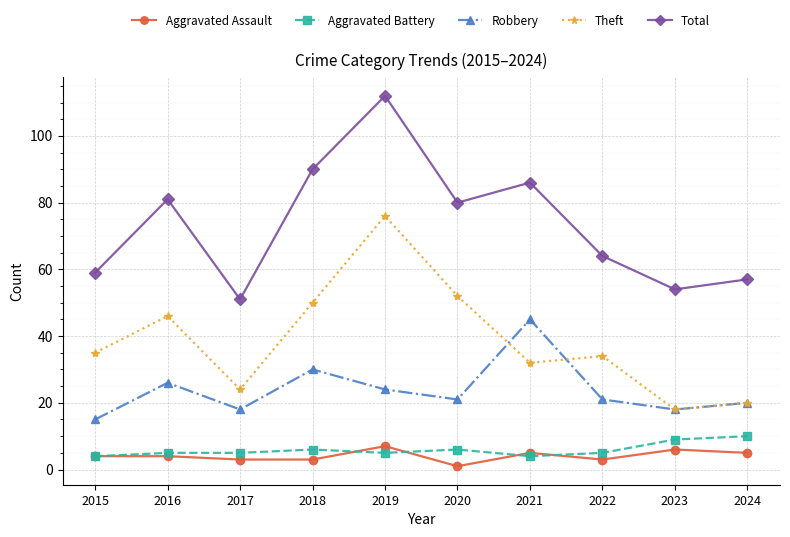

Rank the series by their maximum value, from lowest to highest.

Aggravated Assault, Aggravated Battery, Robbery, Theft, Total